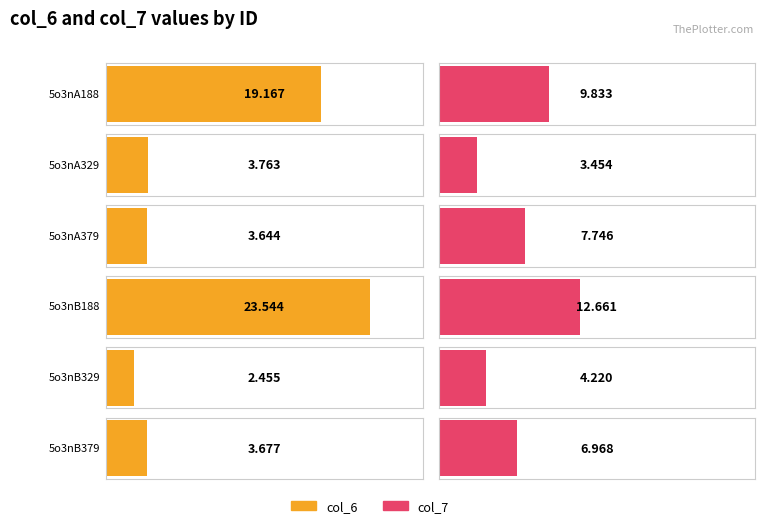

Which series changed the most between 5o3nA329 and 5o3nB188?

col_6